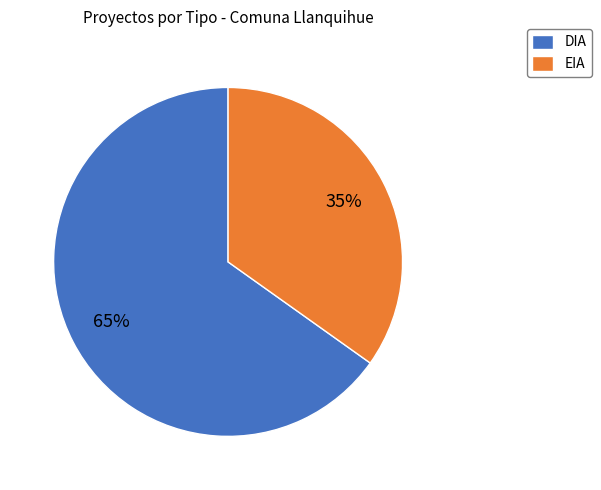

The EIA slice represents 35% of the pie. True or false?

True